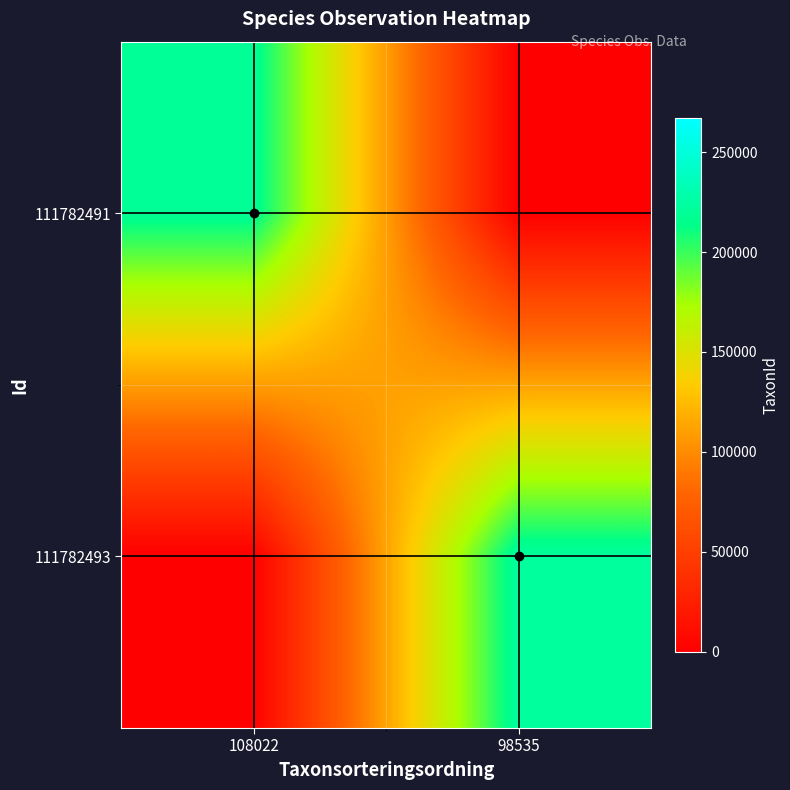

What is the sum of the 111782491 values at 98535 and 108022?

219677